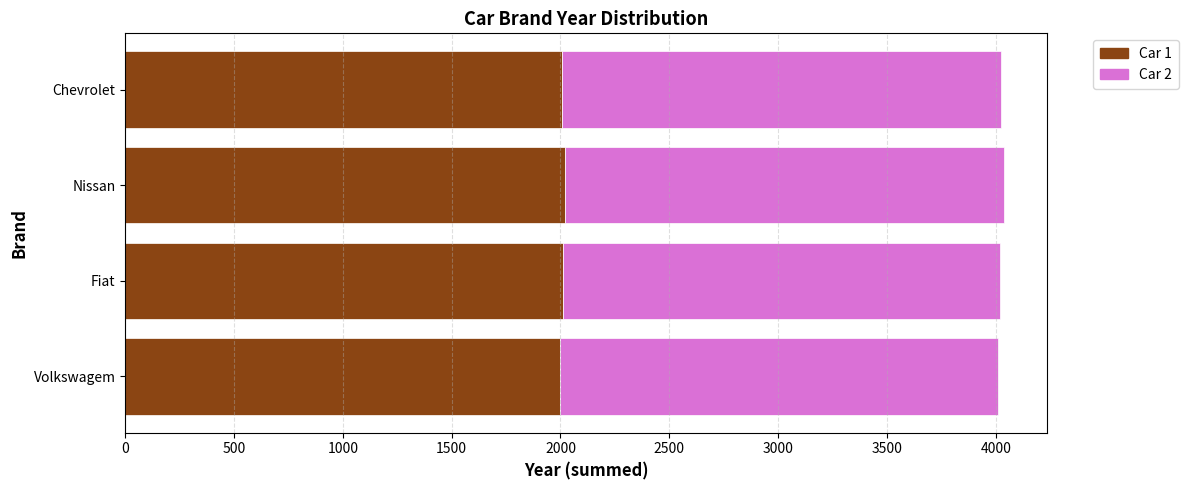

What is the sum of all Fiat values?

4022